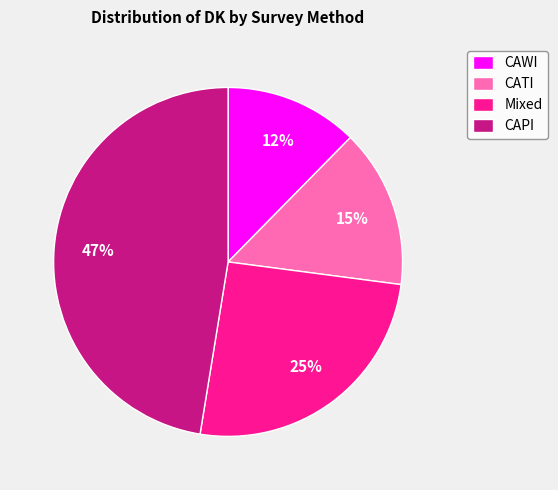

Does CAPI represent more than half of the total?

No